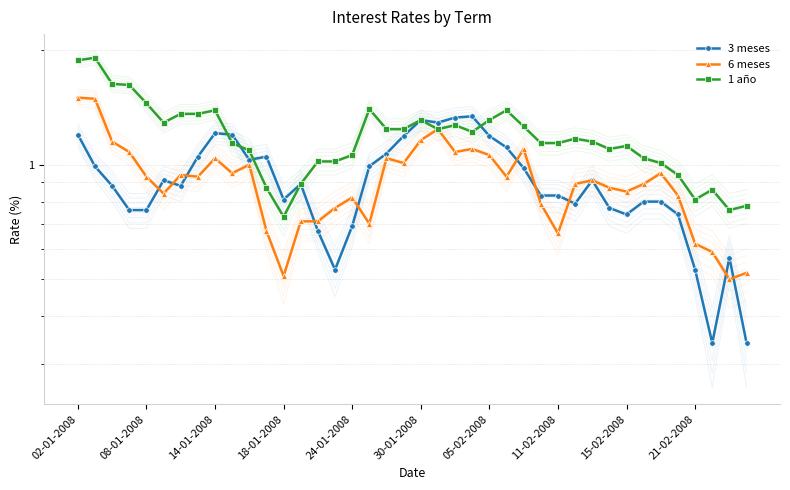

Rank the series by their maximum value, from lowest to highest.

3 meses, 6 meses, 1 año